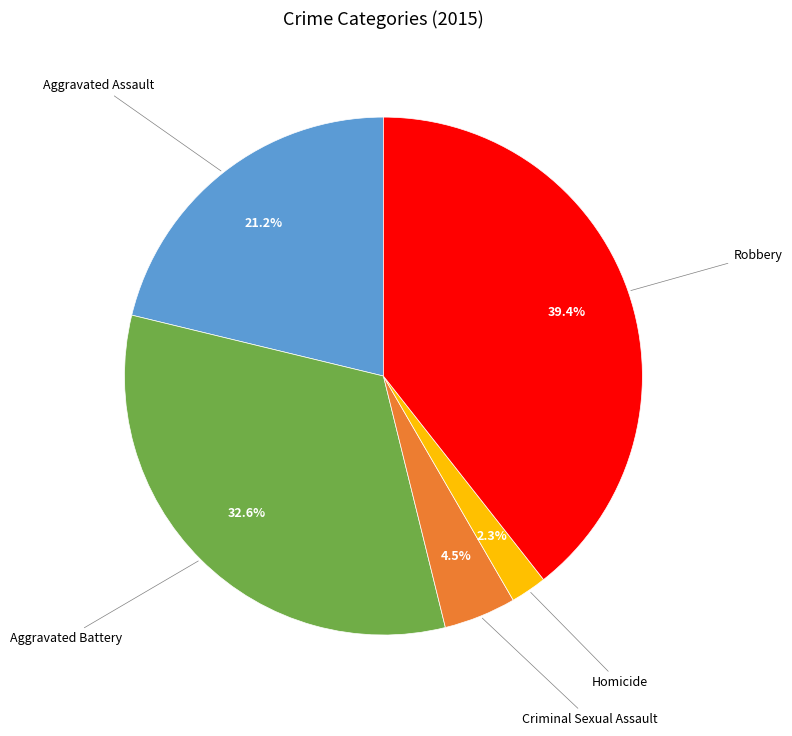

How many segments does this pie chart have?

5